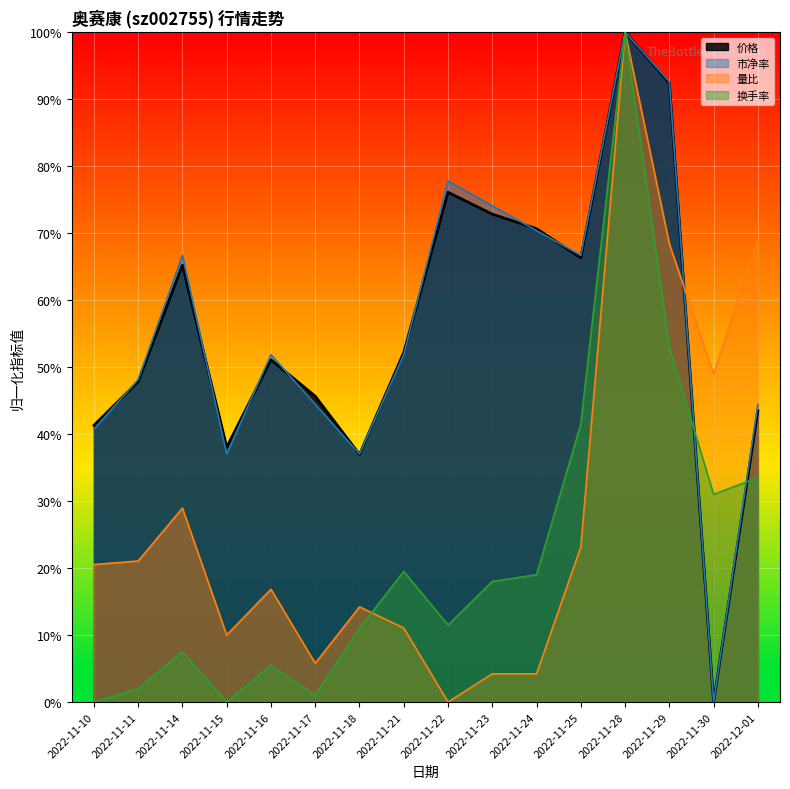

How many intersections are there between 量比 and 价格?

1